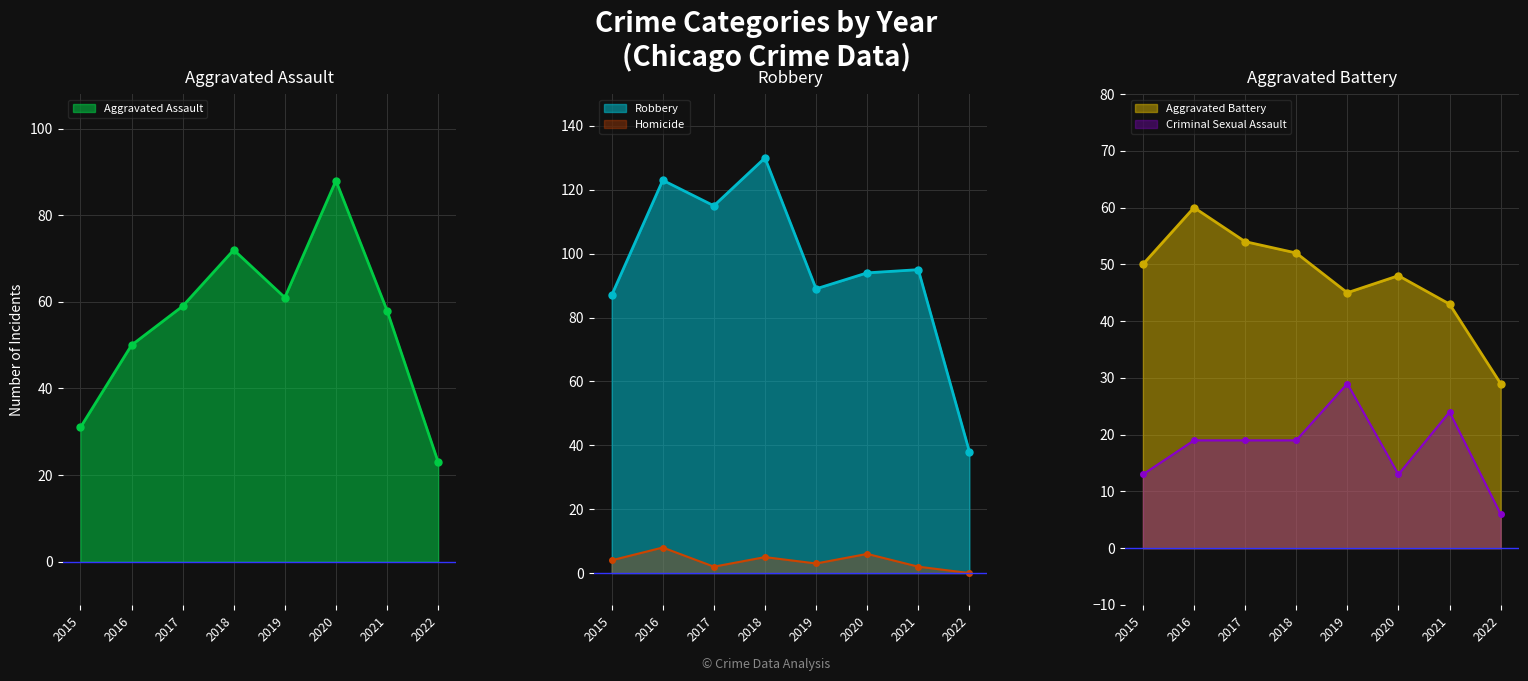

The Aggravated Assault series shows 151 at 2020. True or false?

False